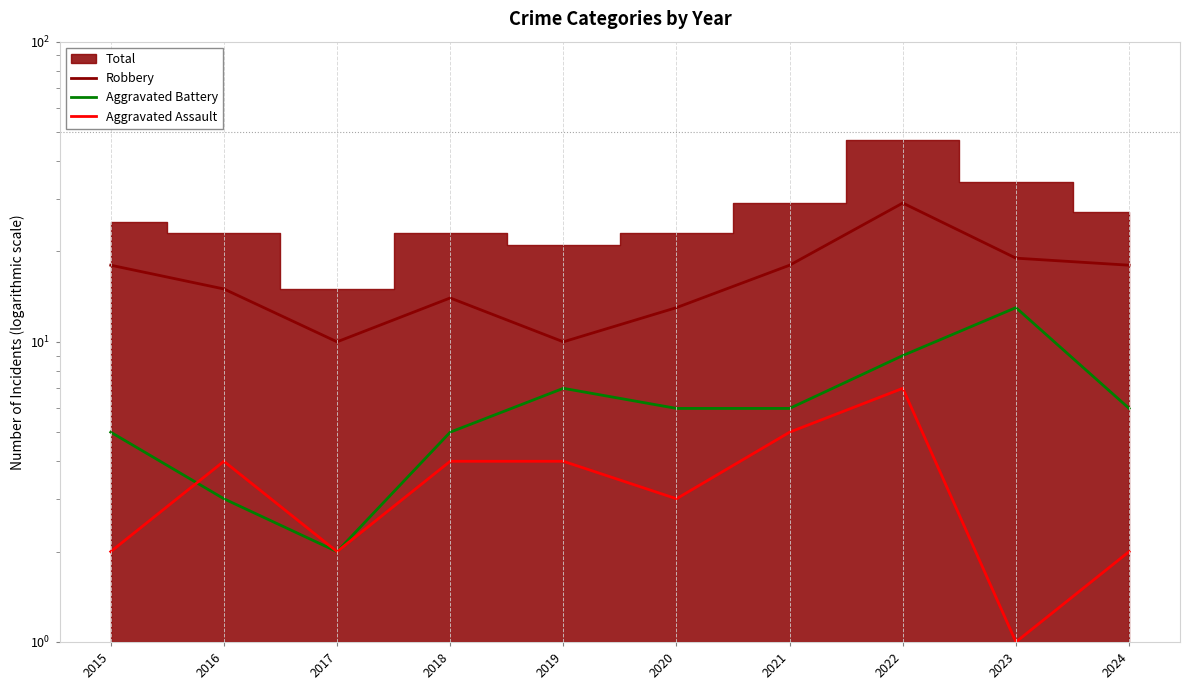

At which label does Robbery reach its minimum?

2017